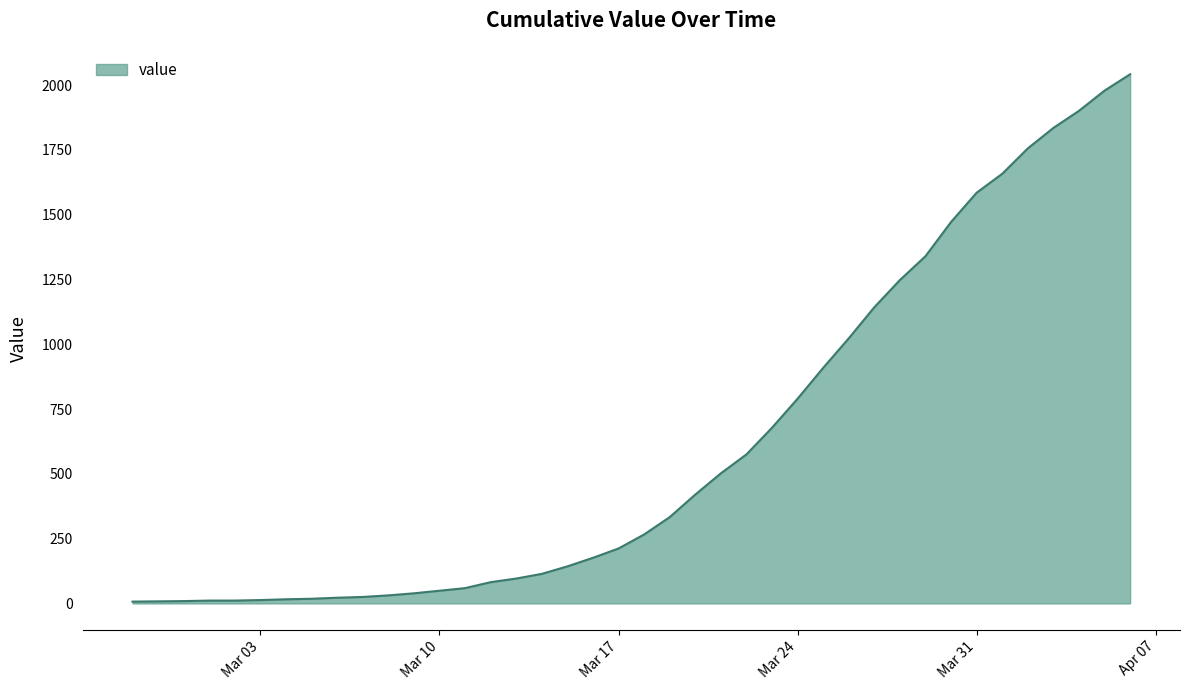

What is the maximum value shown in the chart?

2042